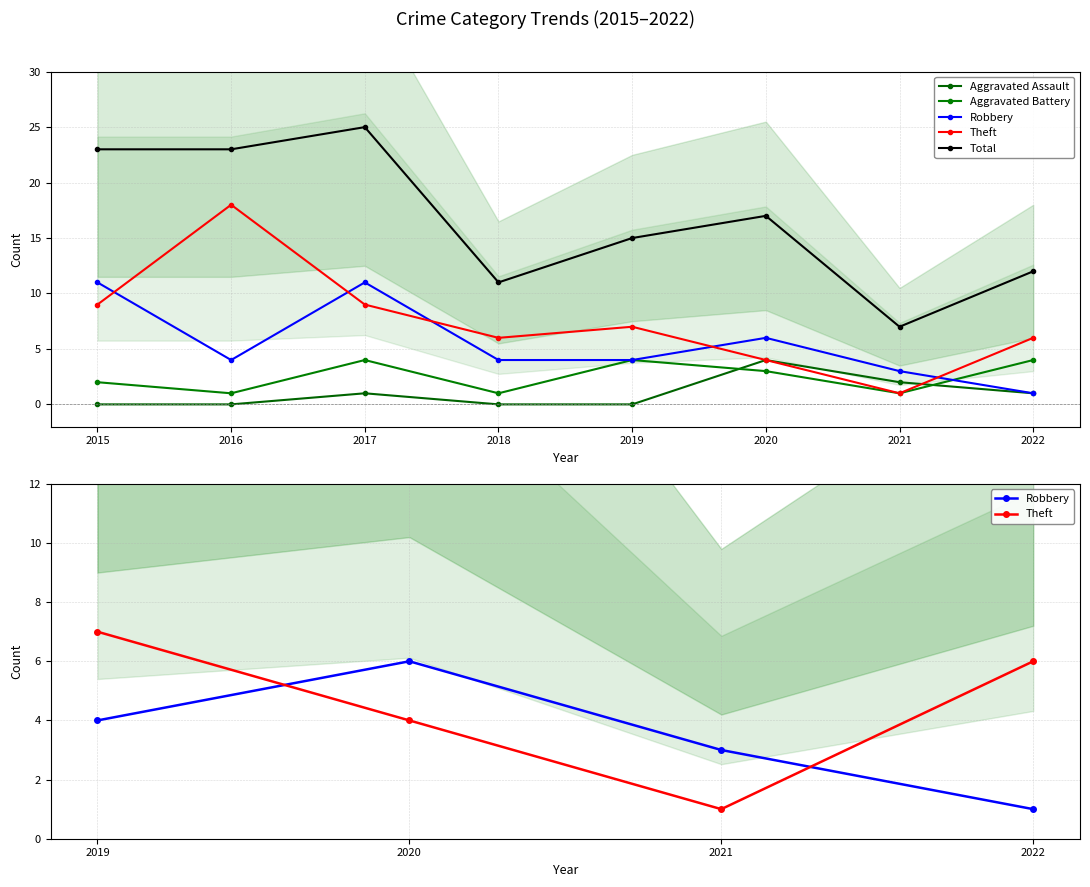

What is the value of the Aggravated Battery point at the 8th from the left?

4